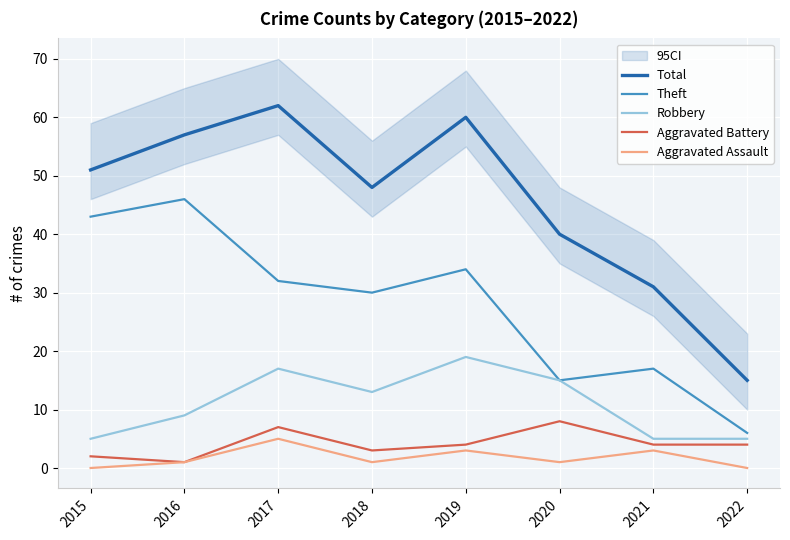

Rank the series at 2021 from highest to lowest value.

Total, Theft, Robbery, Aggravated Battery, Aggravated Assault